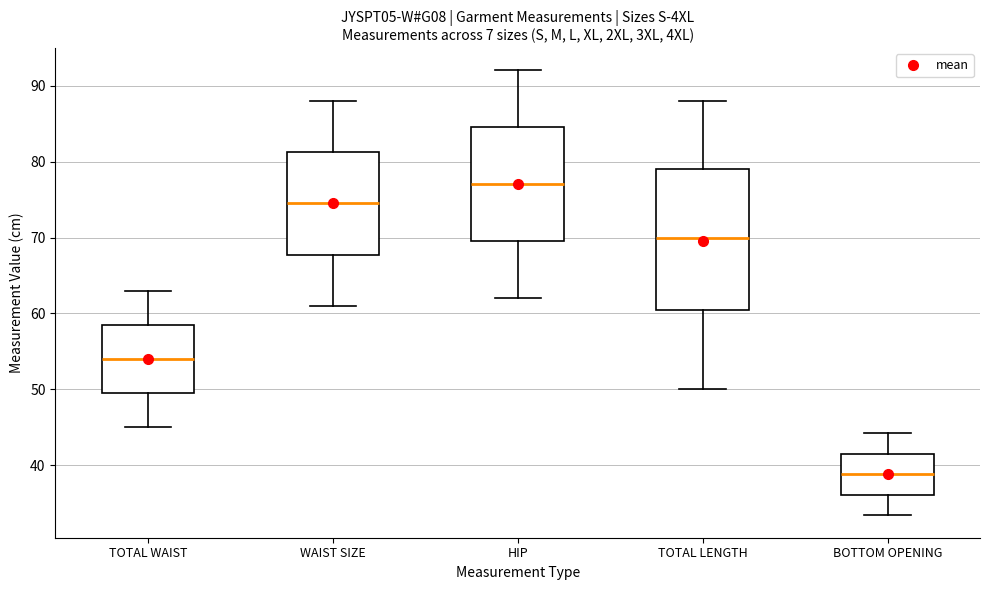

Reading left to right, transcribe this box plot: for each box, give where its median line is, the range the box spans, and where its two whiskers end, as read against the y-axis. The values are not printed on the chart, so give them approximately, as read against the axis.

TOTAL WAIST: median 54, box 50 to 59, whiskers 45 to 63
WAIST SIZE: median 75, box 68 to 81, whiskers 61 to 88
HIP: median 77, box 70 to 85, whiskers 62 to 92
TOTAL LENGTH: median 70, box 61 to 79, whiskers 50 to 88
BOTTOM OPENING: median 39, box 36 to 42, whiskers 33 to 44